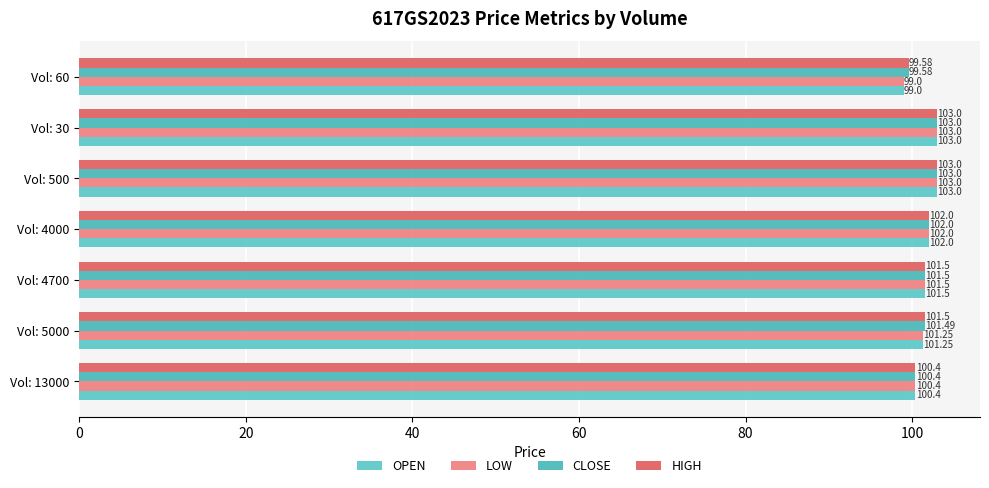

How many data points in LOW are less than 101?

2